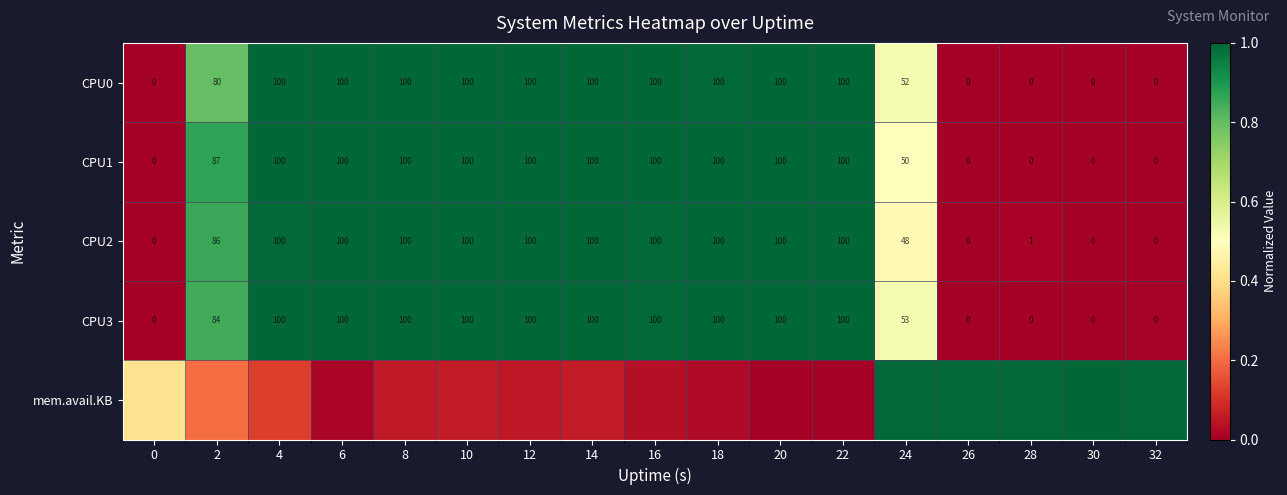

What is the maximum value for CPU0?

1.0